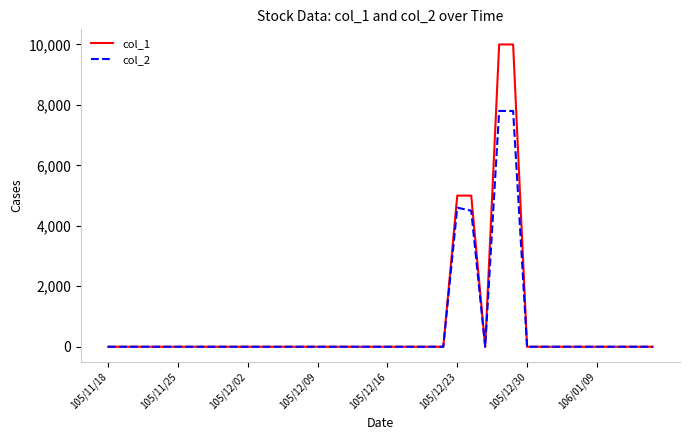

Reading left to right, extract all data points from this chart.

col_1: 0	0	0	0	0	0	0	0	0	0	0	0	0	0	0	0	0	0	0	0	0	0	0	0	0	5000	5000	0	10000	10000	0	0	0	0	0	0	0	0	0	0
col_2: 0	0	0	0	0	0	0	0	0	0	0	0	0	0	0	0	0	0	0	0	0	0	0	0	0	4600	4500	0	7800	7800	0	0	0	0	0	0	0	0	0	0